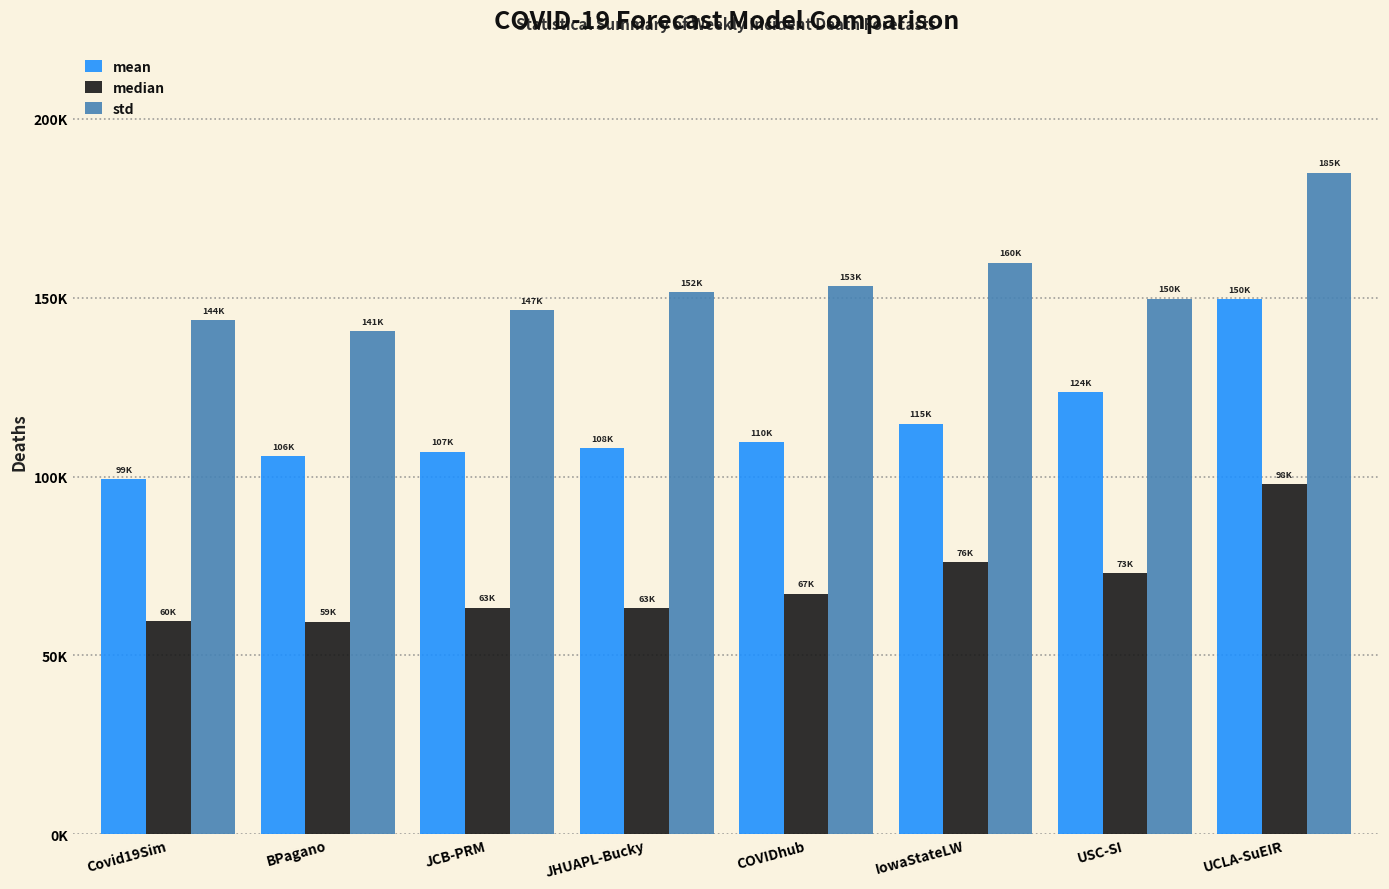

Which series changed the most between Covid19Sim and USC-SI?

mean